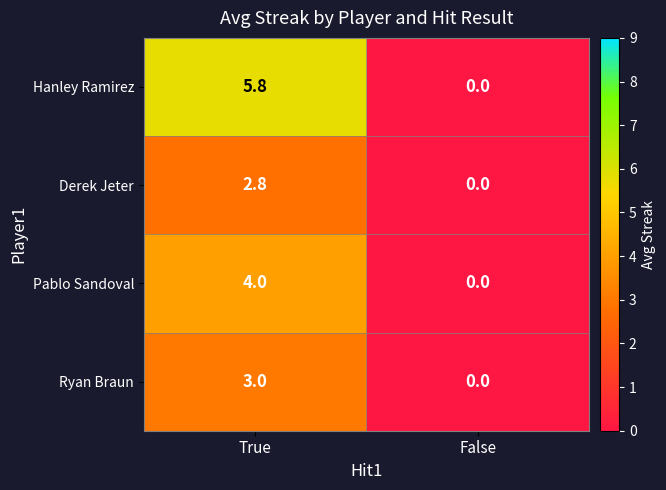

Reading left to right, extract all data points from this chart.

Hanley Ramirez: True=5.8	False=0.0
Derek Jeter: True=2.8	False=0.0
Pablo Sandoval: True=4.0	False=0.0
Ryan Braun: True=3.0	False=0.0